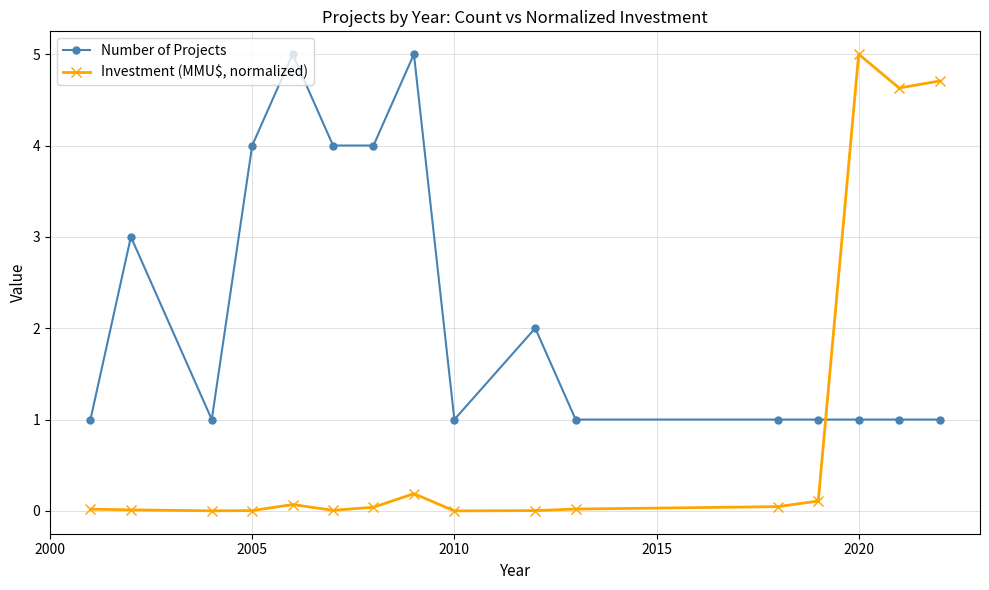

What is the highest value of the Investment (MMU$, normalized) series?

5.0